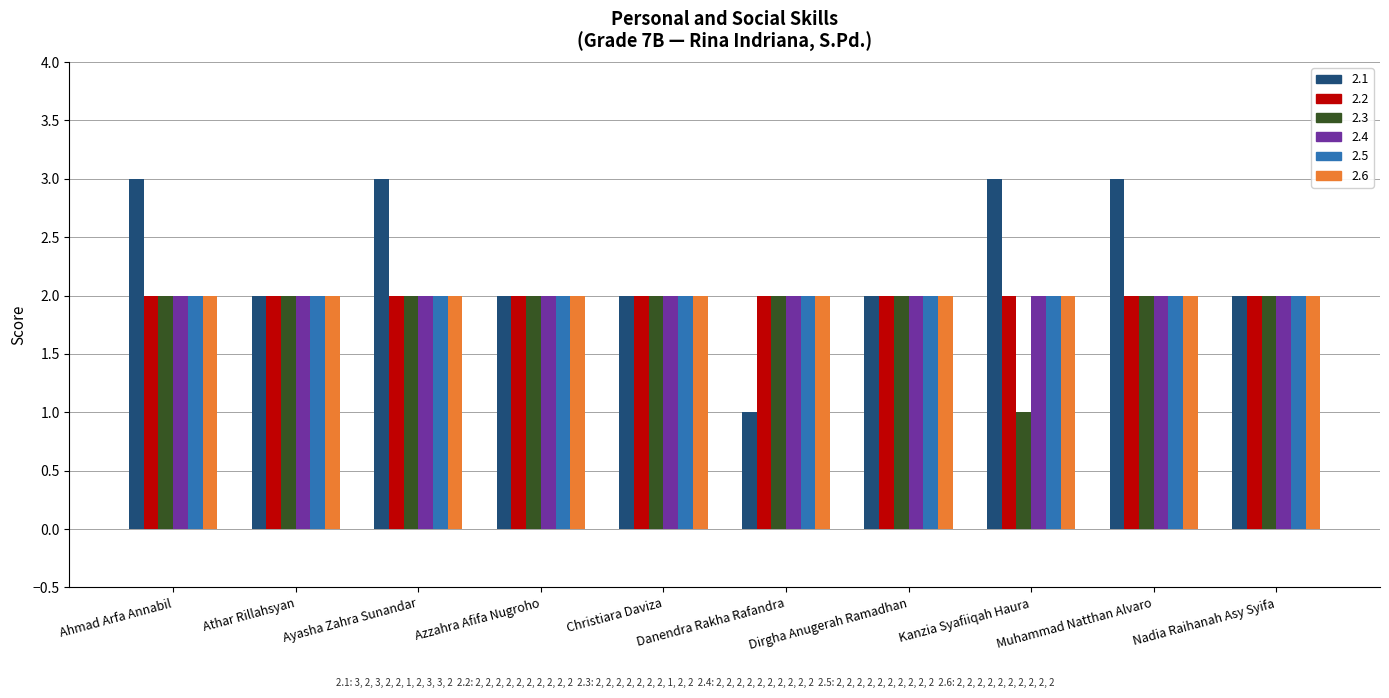

True or false: 2.1 has a value of 2 at Athar Rillahsyan.

True